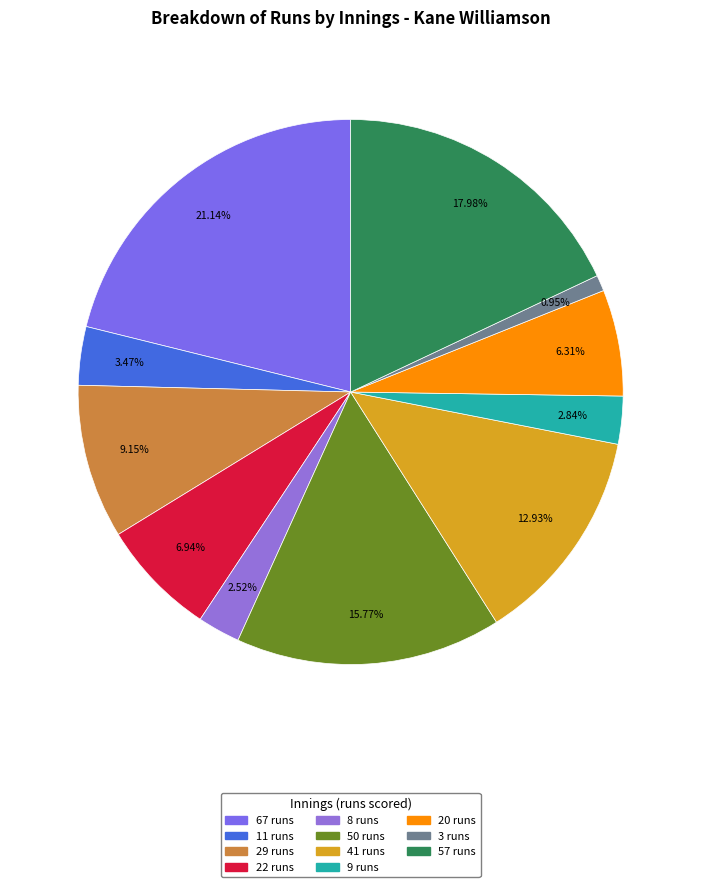

Which category has the biggest portion of the pie?

67